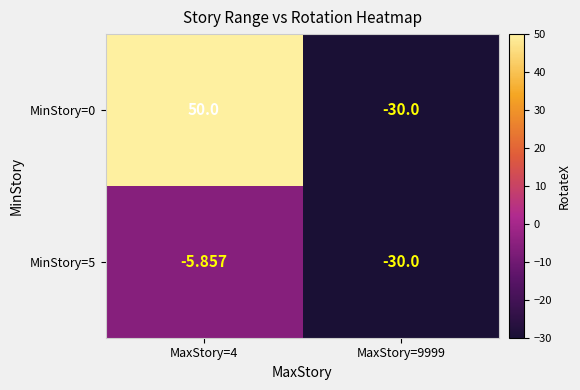

Is the value of MinStory=0 at MaxStory=4 greater than the value of MinStory=5 at MaxStory=9999?

Yes